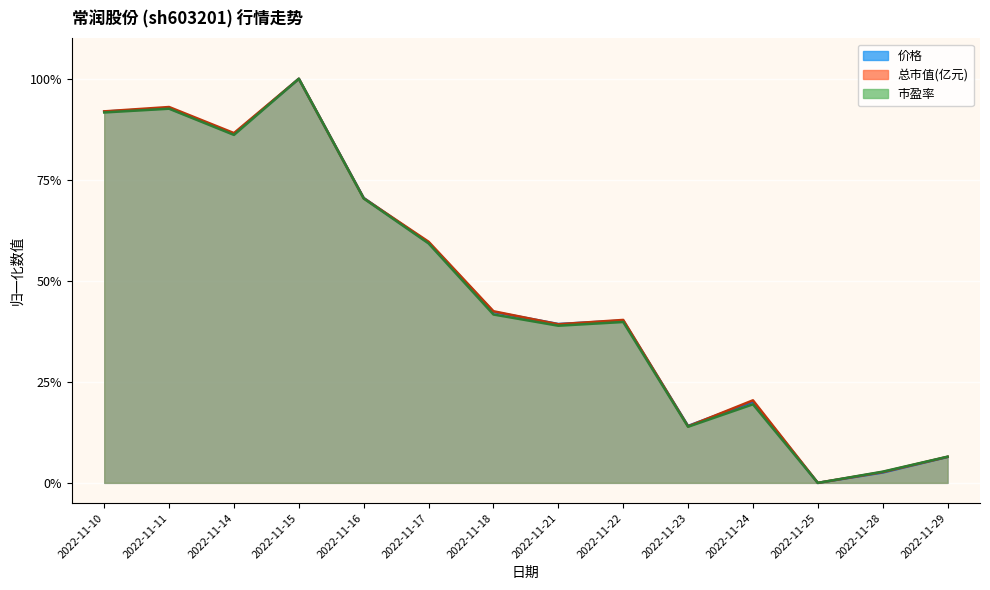

At 2022-11-24, list the series in order from smallest to largest.

市盈率, 价格, 总市值(亿元)